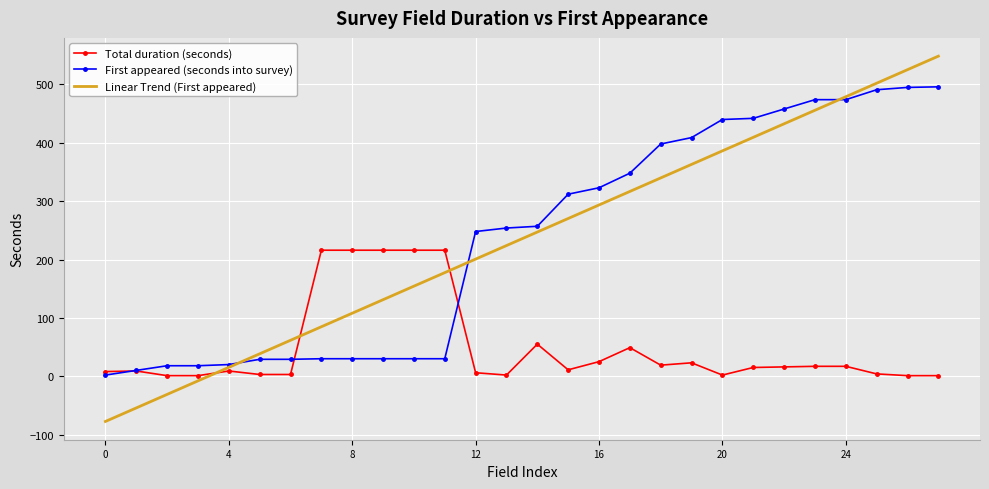

List the series in order of their peak value, lowest first.

Total duration (seconds), First appeared (seconds into survey), Linear Trend (First appeared)